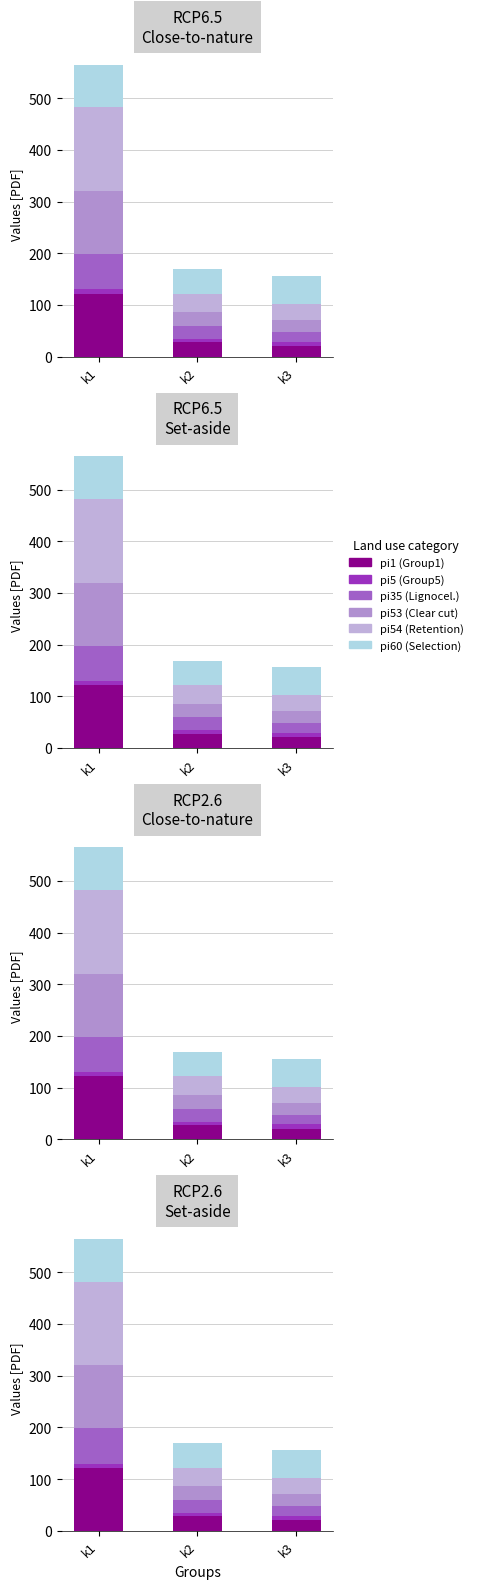

At k1, list the series in order from largest to smallest.

pi54, pi1, pi53, pi60, pi35, pi5